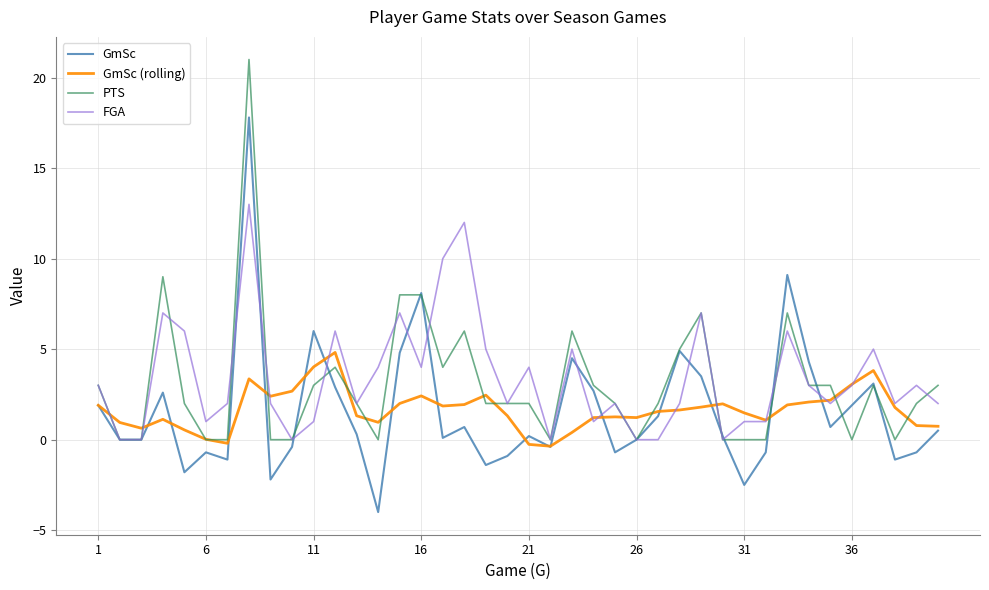

What is the maximum value for GmSc (rolling)?

4.8